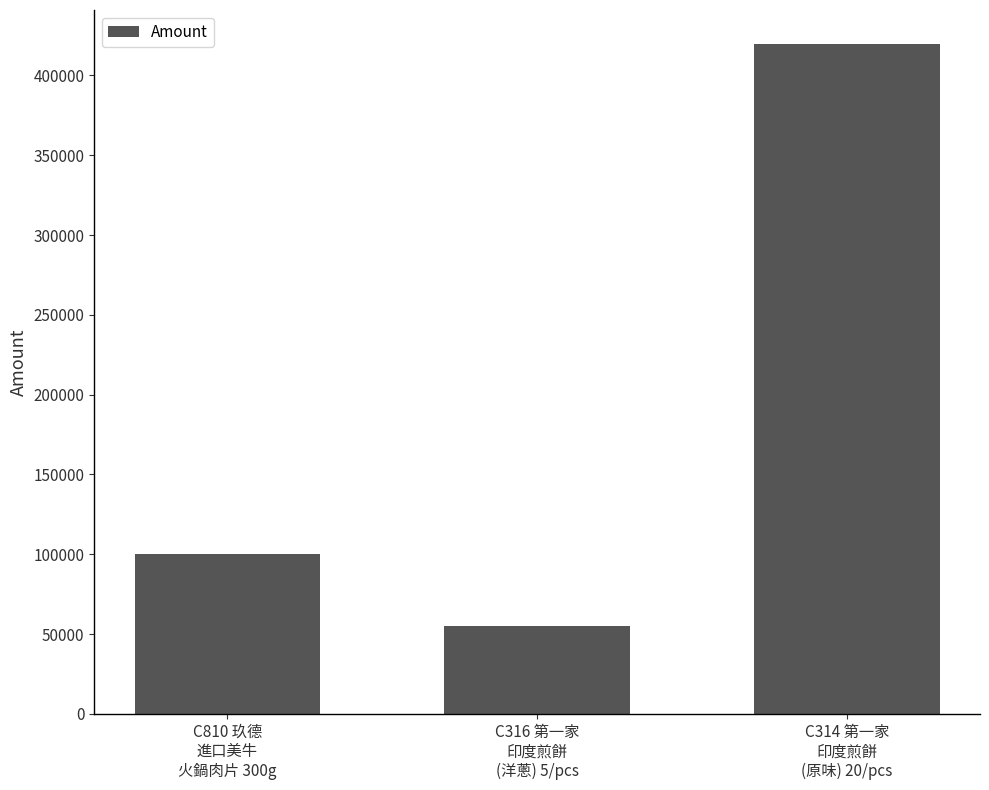

Reading left to right, extract all data points from this chart.

100000	55000	420000